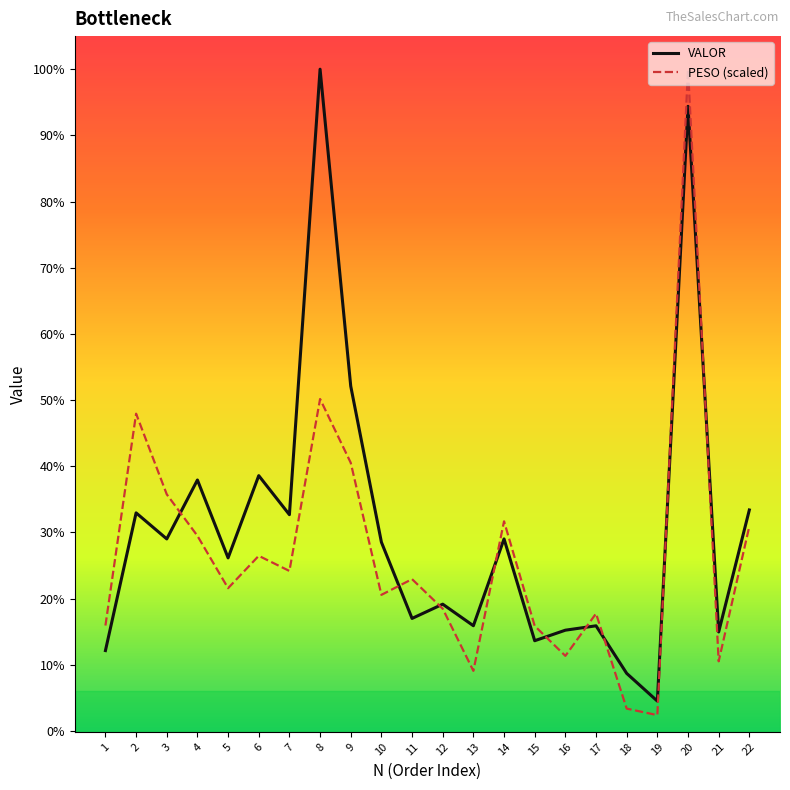

Does the chart have visible grid lines?

No